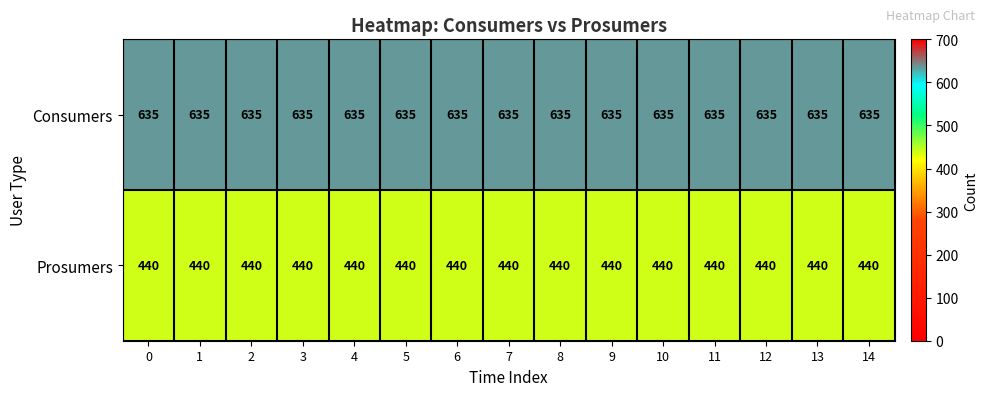

What is the approximate value of Consumers at 1?

635